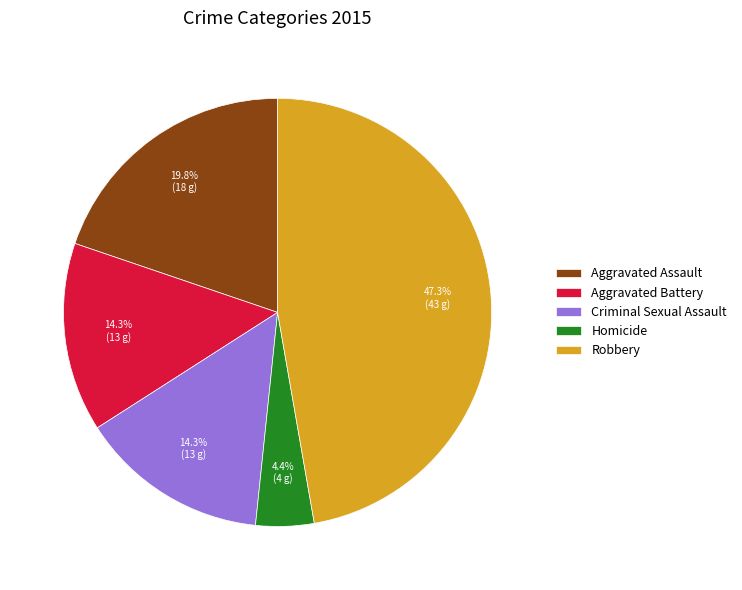

True or false: Homicide accounts for 4% of the total.

True